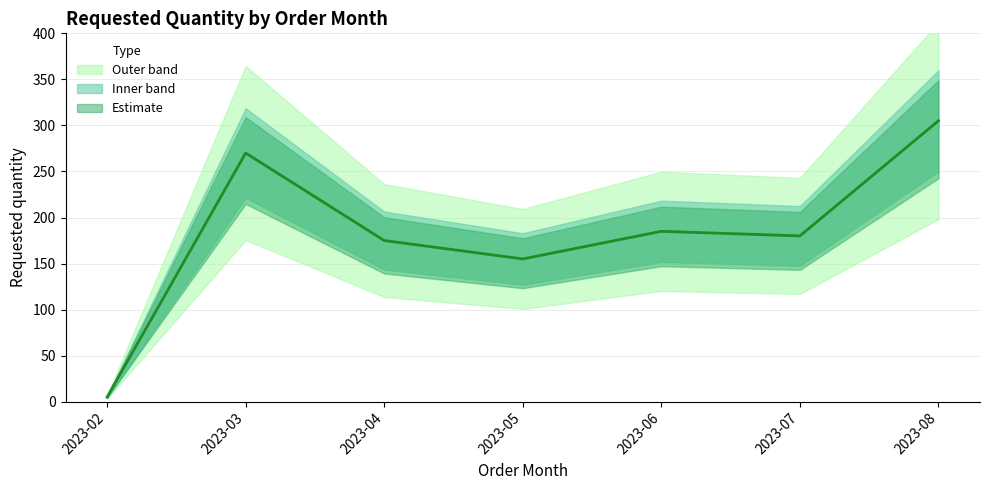

How many interior local peaks (higher than both neighbors) does the data have?

2